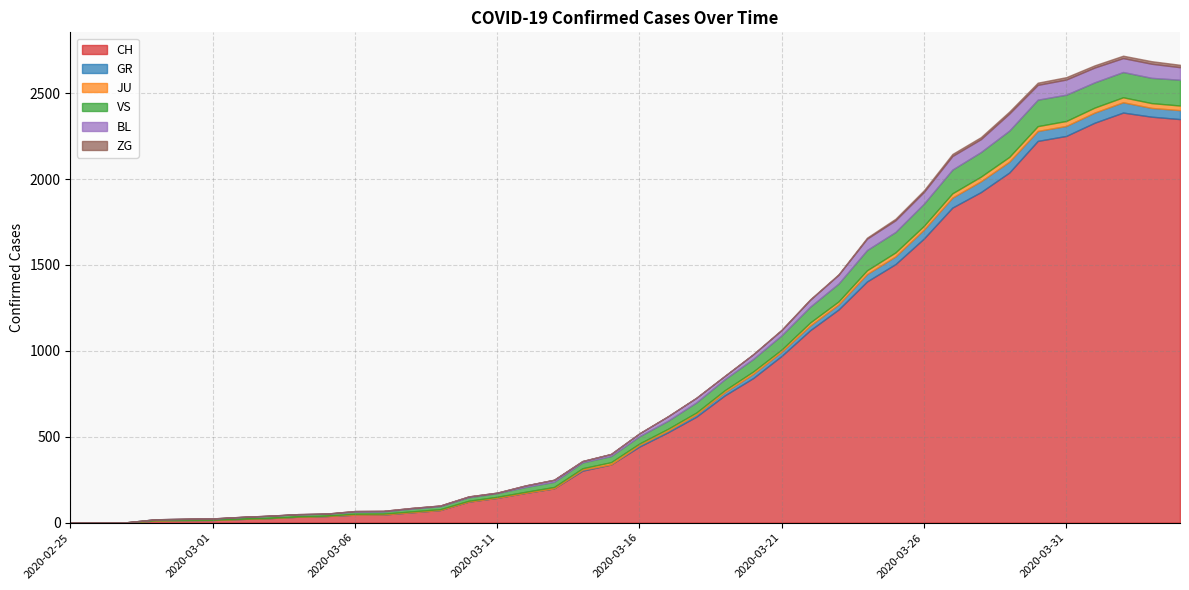

What is the sum of all CH values?

32444